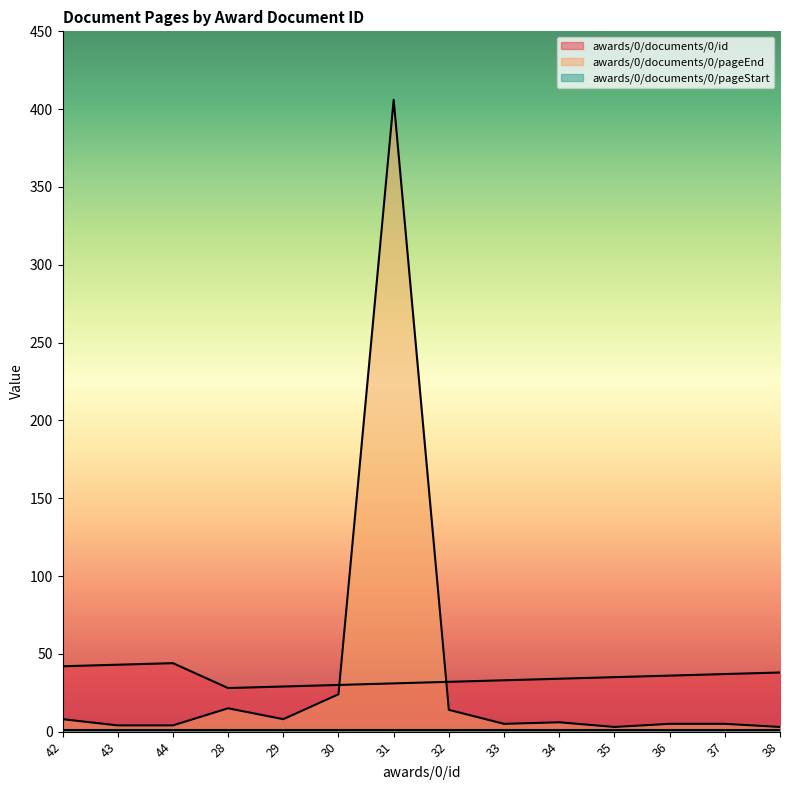

At which category does awards/0/documents/0/pageEnd reach its first local valley?

29